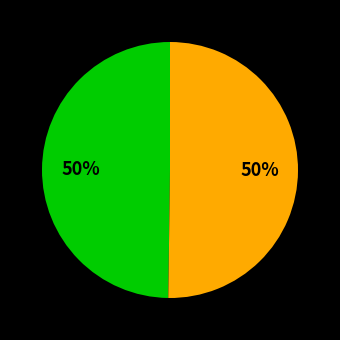

To the nearest percent, what is the average slice percentage?

50%